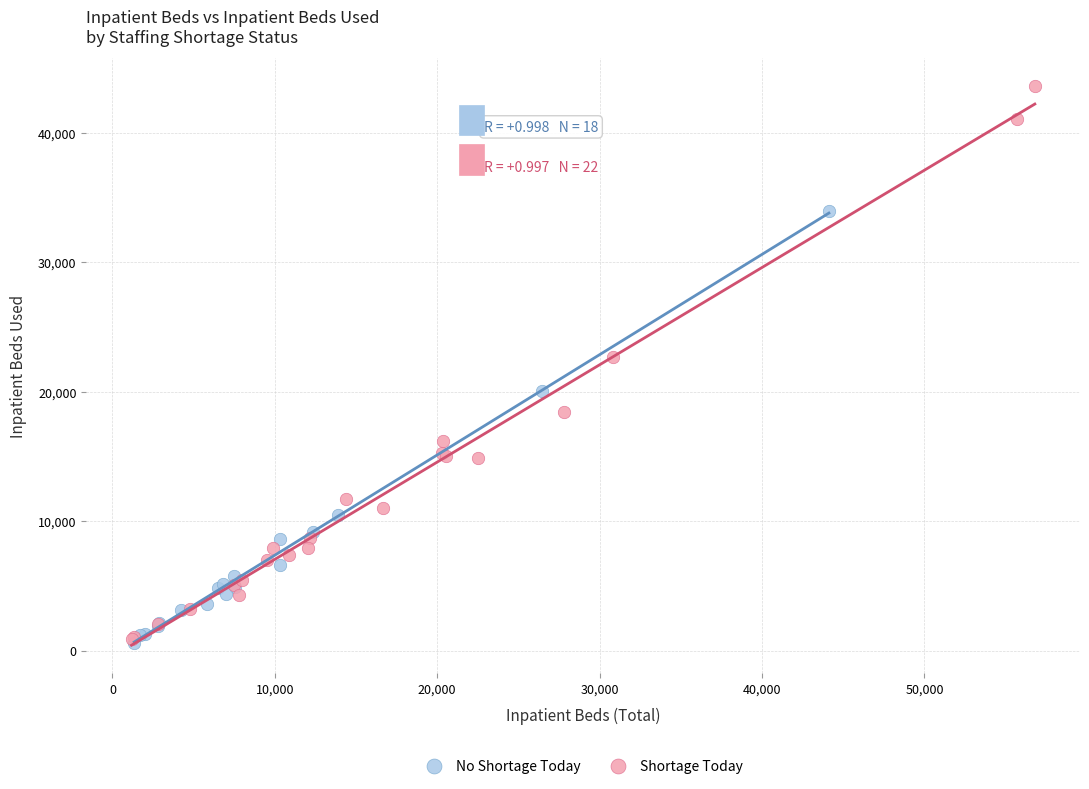

Which series has the widest spread of Y values?

Shortage Today